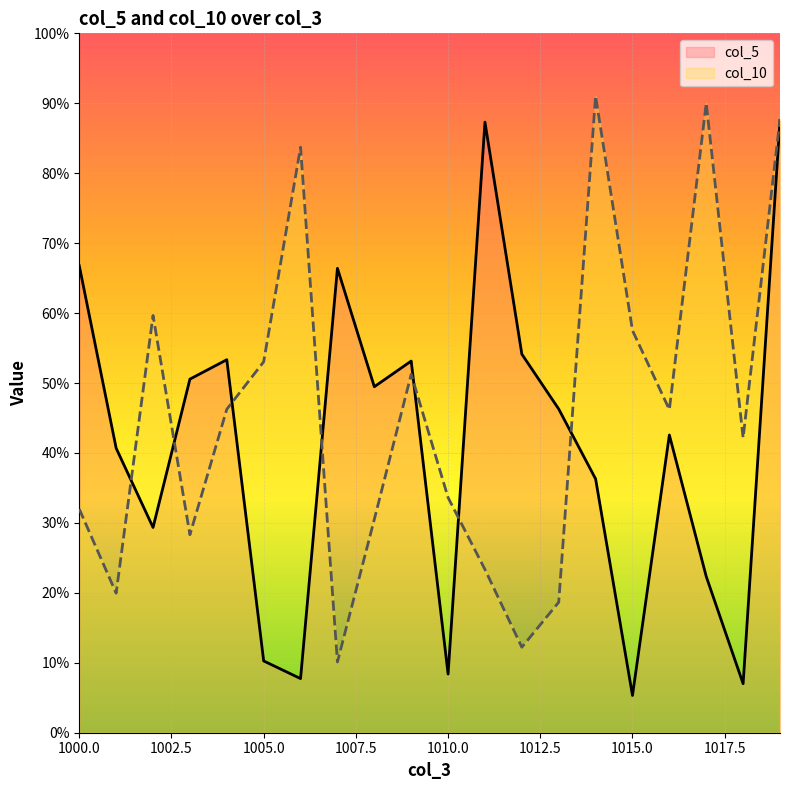

What is the sum of all col_10 values?

9.2